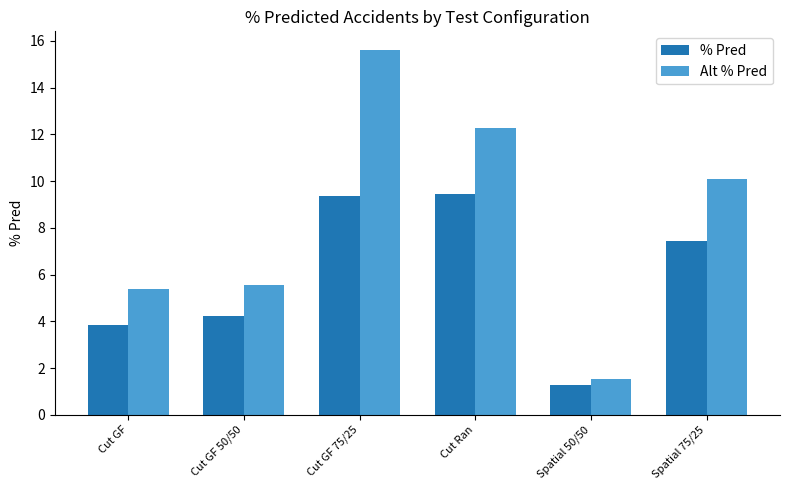

Count the number of data series in this chart.

2